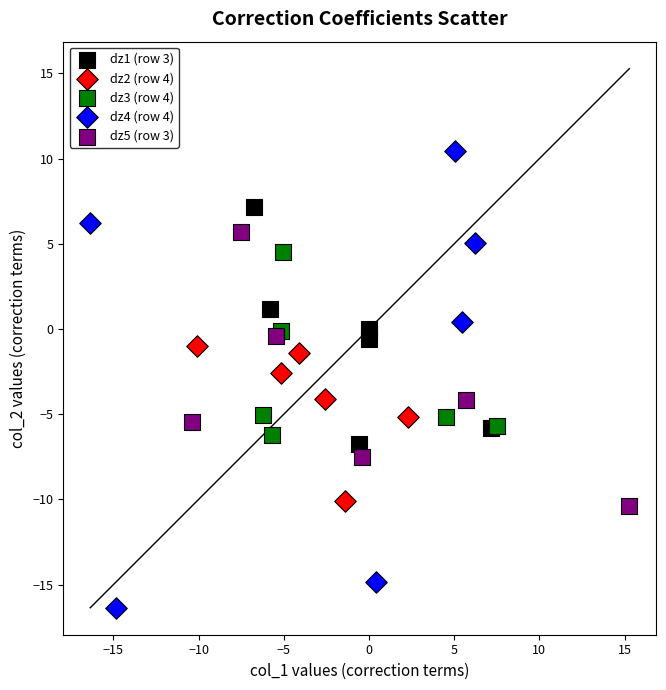

Which series contains the lowest Y value?

dz4 (row 4)